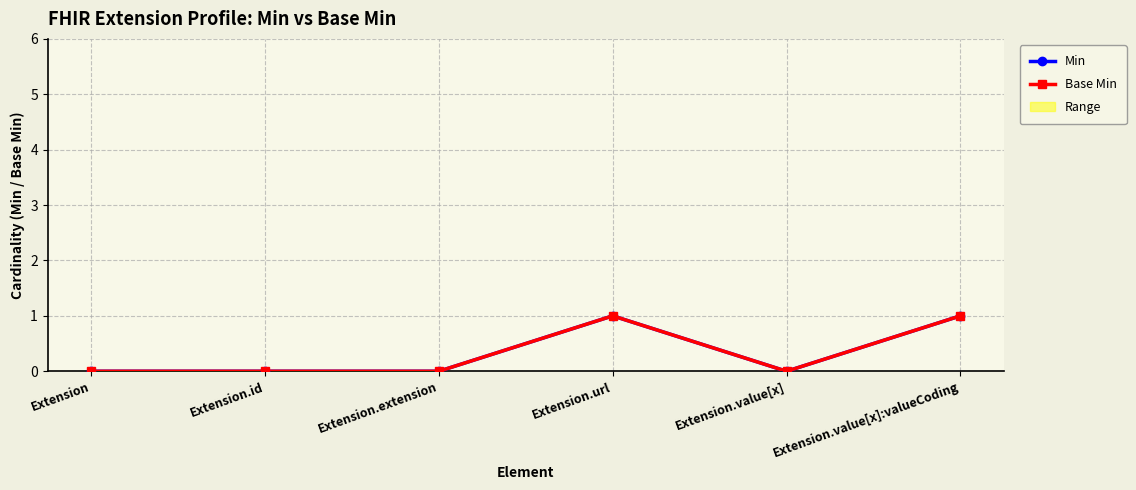

Is this an area chart (filled region under the line)?

No